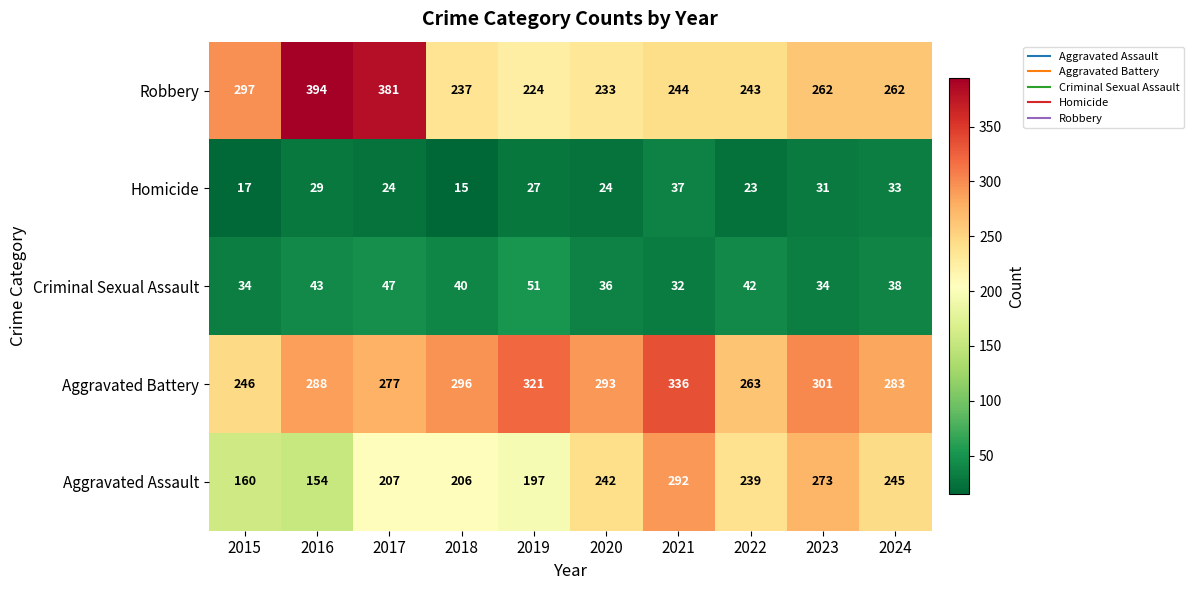

Rank the series at 2016 from highest to lowest value.

Robbery, Aggravated Battery, Aggravated Assault, Criminal Sexual Assault, Homicide